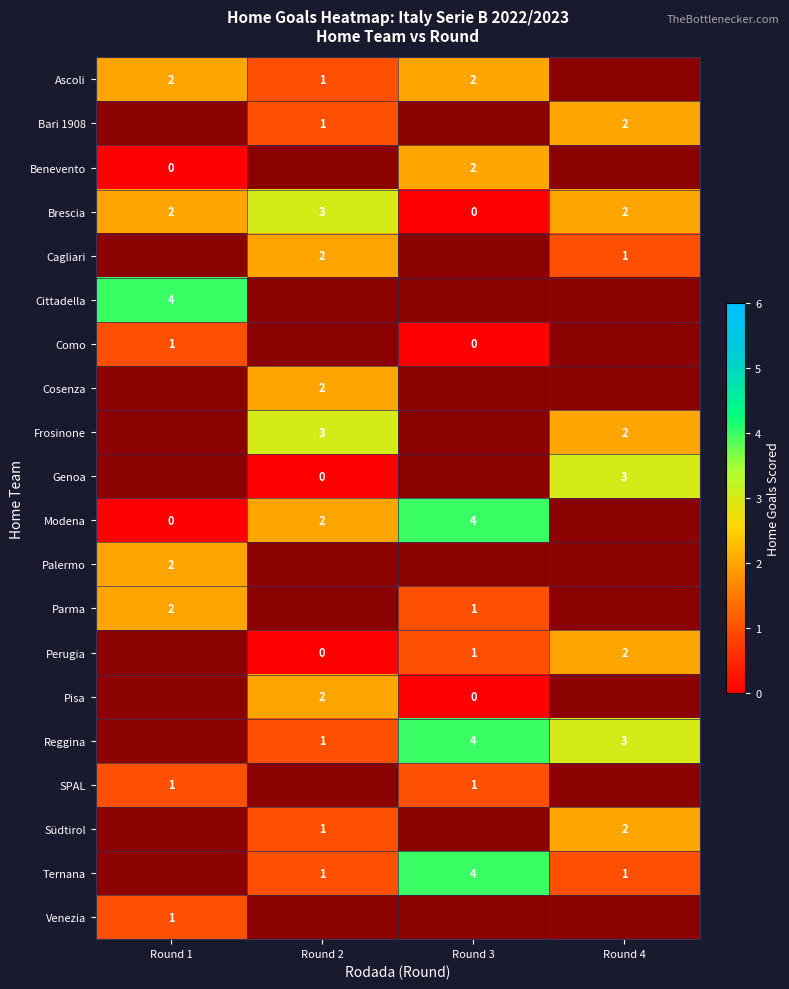

What is the difference between the maximum and minimum values in the Brescia series?

3